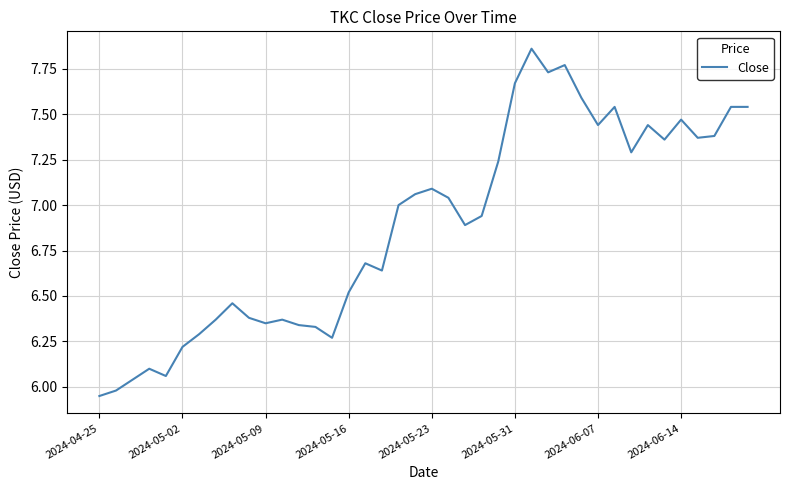

What is the difference between the maximum and minimum values?

1.9